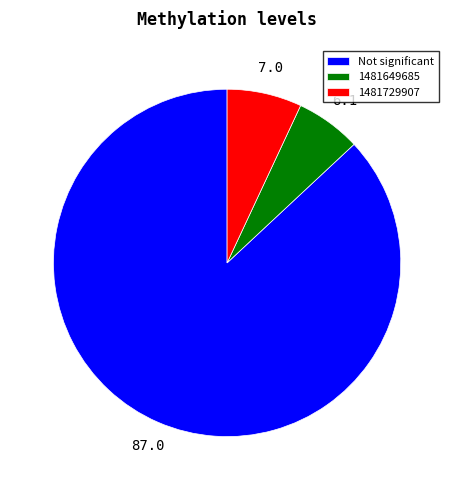

Is there a majority slice in this chart?

Yes